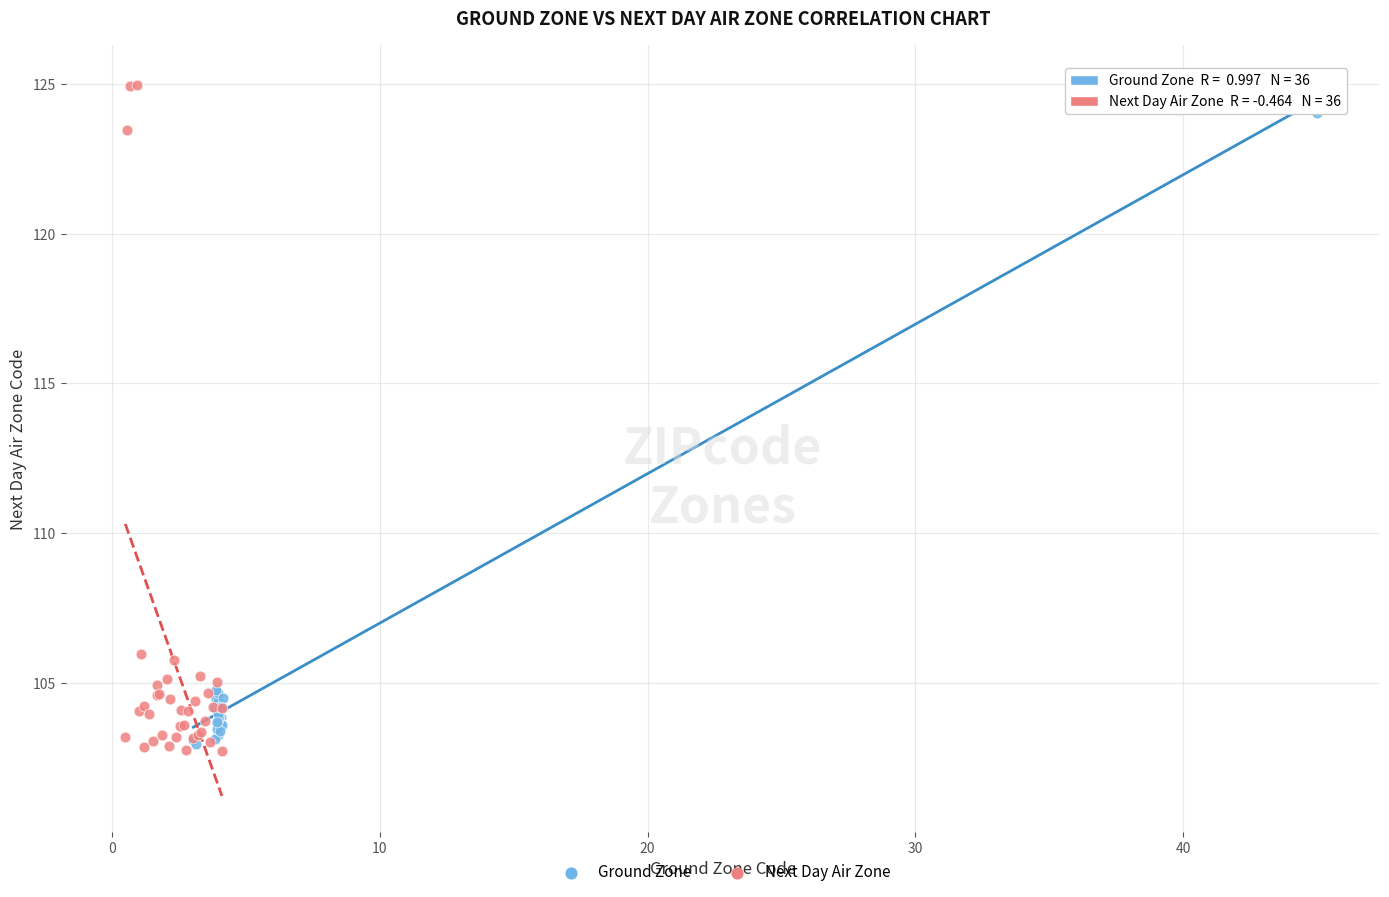

Which series reaches the minimum Y coordinate?

Next Day Air Zone